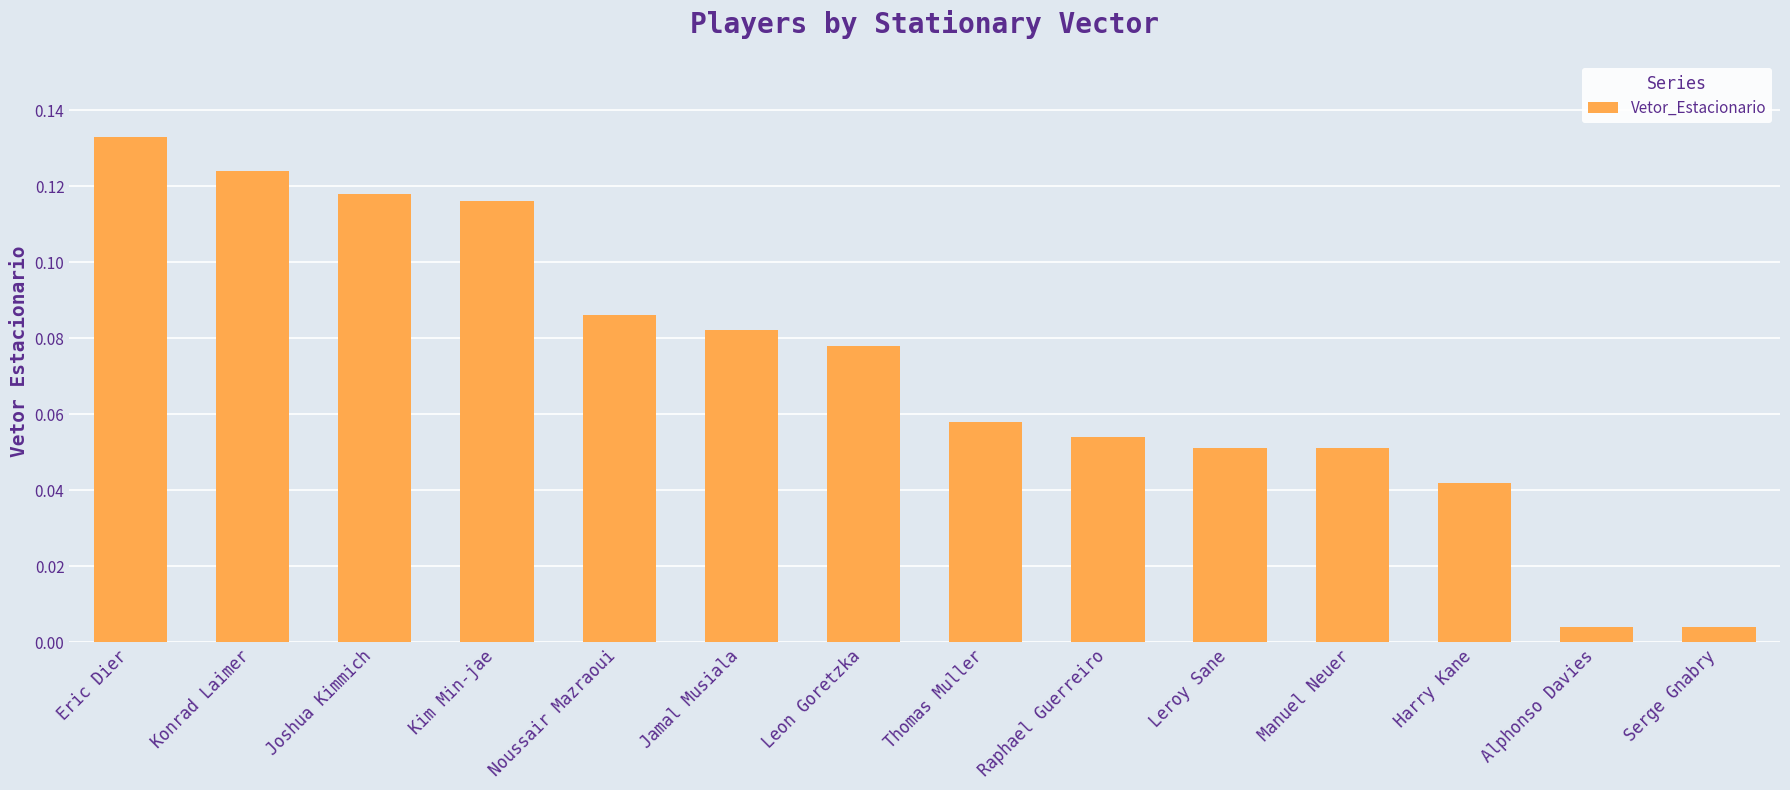

What is the label of the 8th bar from the left?

Thomas Muller